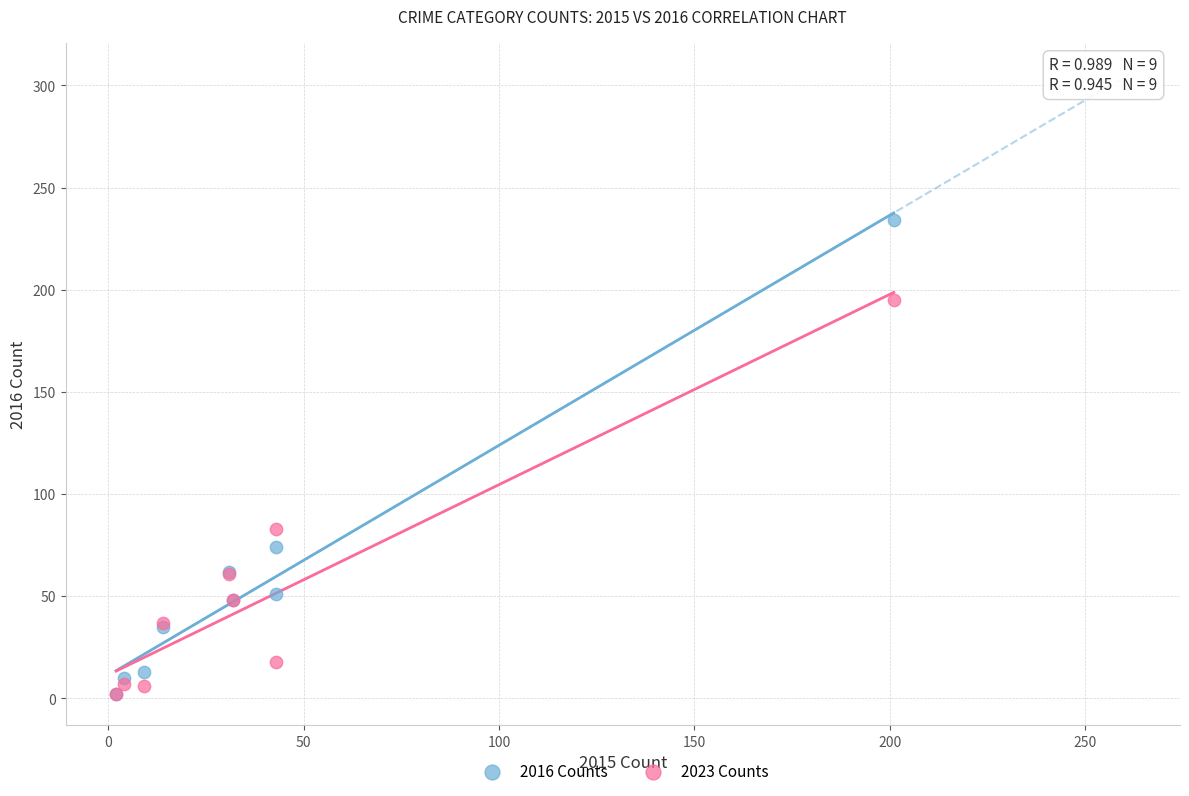

Which series has the widest spread of Y values?

2016 Counts